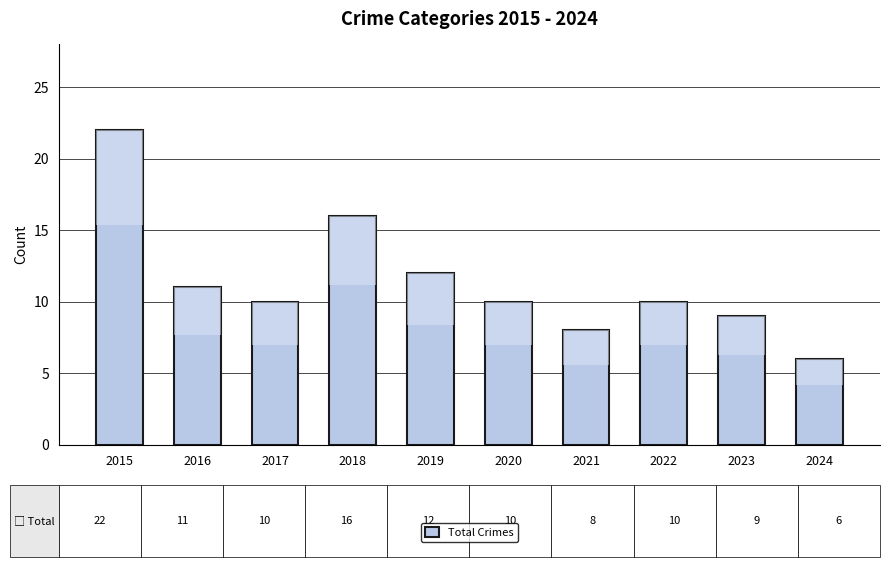

Reading left to right, what are all the values shown in this chart?

2015=22	2016=11	2017=10	2018=16	2019=12	2020=10	2021=8	2022=10	2023=9	2024=6